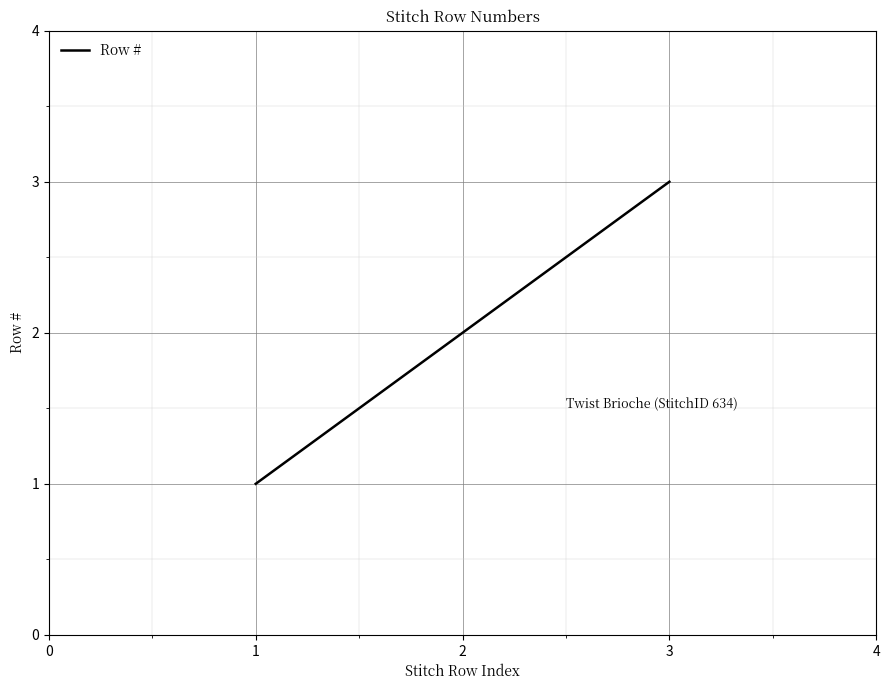

Rank the categories by value from lowest to highest.

1, 2, 3